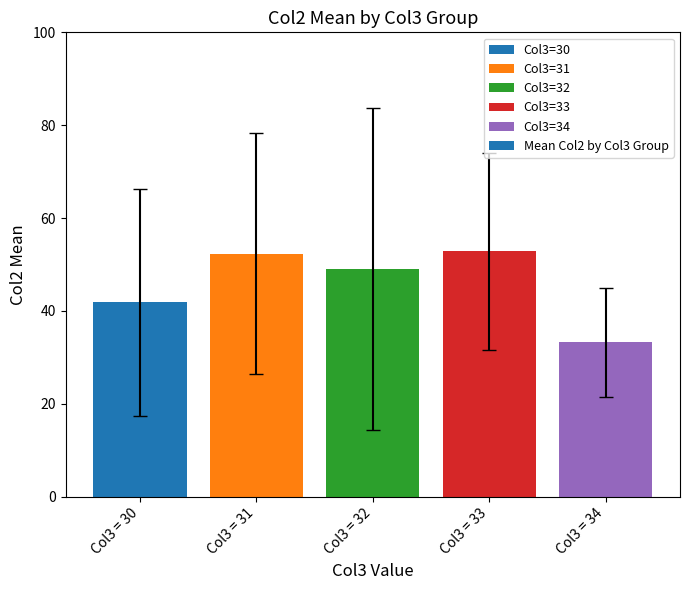

What is the value of the 2nd bar from the left?

52.4